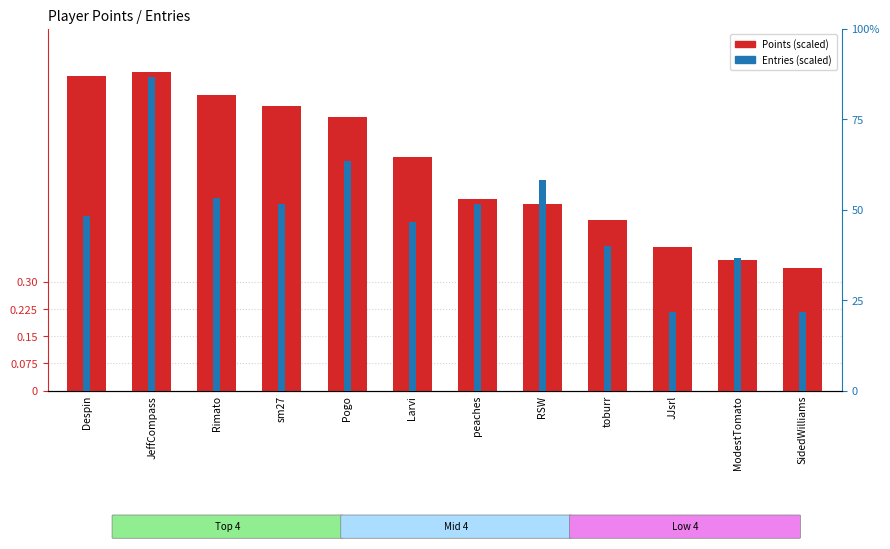

Rank the categories by Points value from lowest to highest.

SidedWilliams, ModestTomato, JJsrl, toburr, RSW, peaches, Larvi, Pogo, sm27, Rimato, Despin, JeffCompass